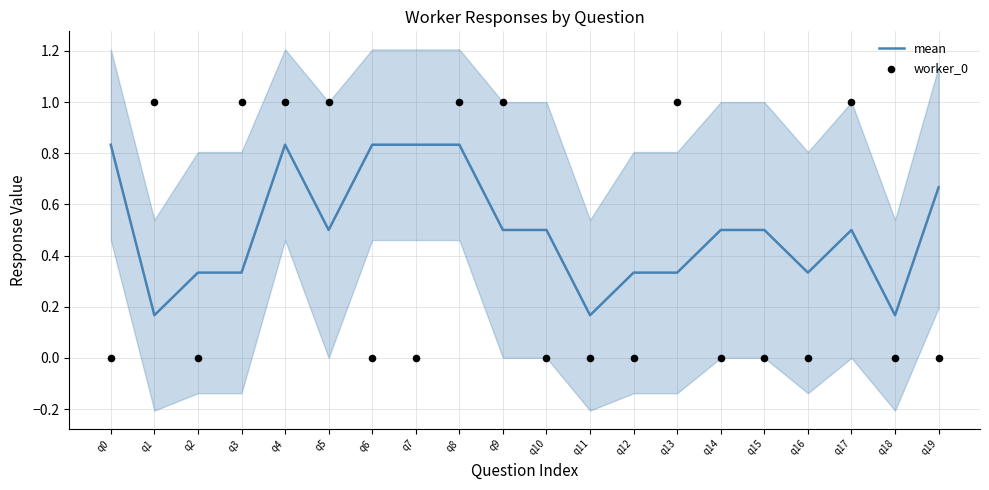

At how many categories does at least one series exceed 0?

20